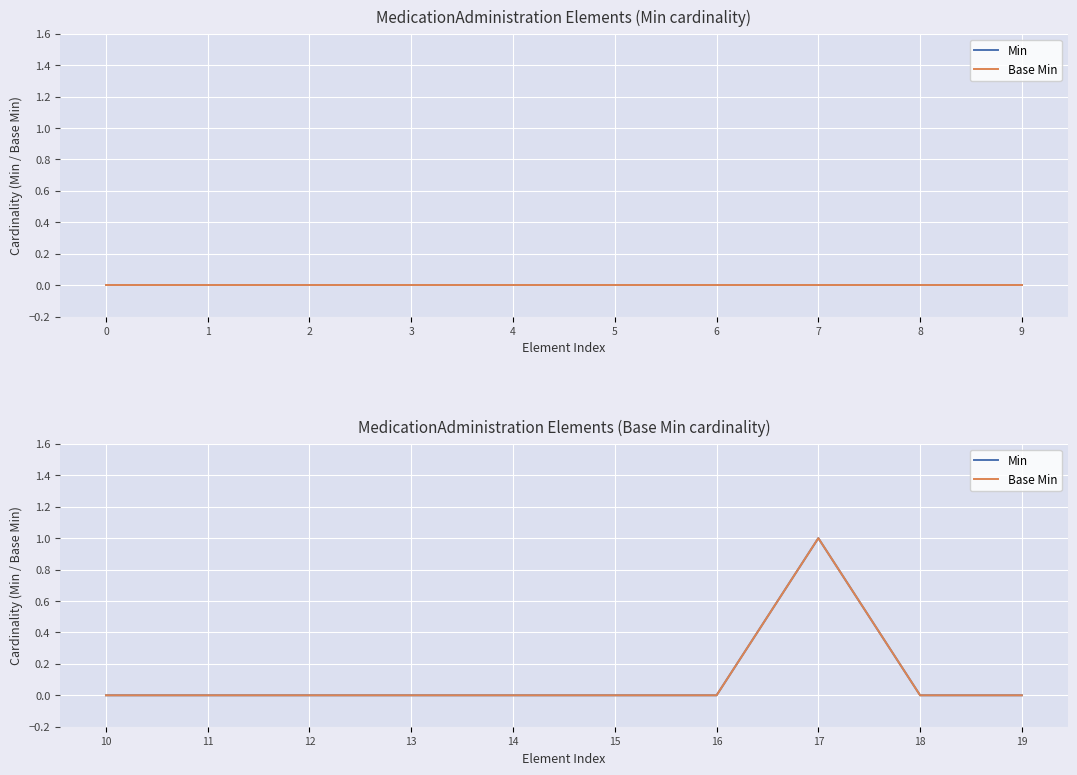

The value of Base Min at 10 is 1. True or false?

False